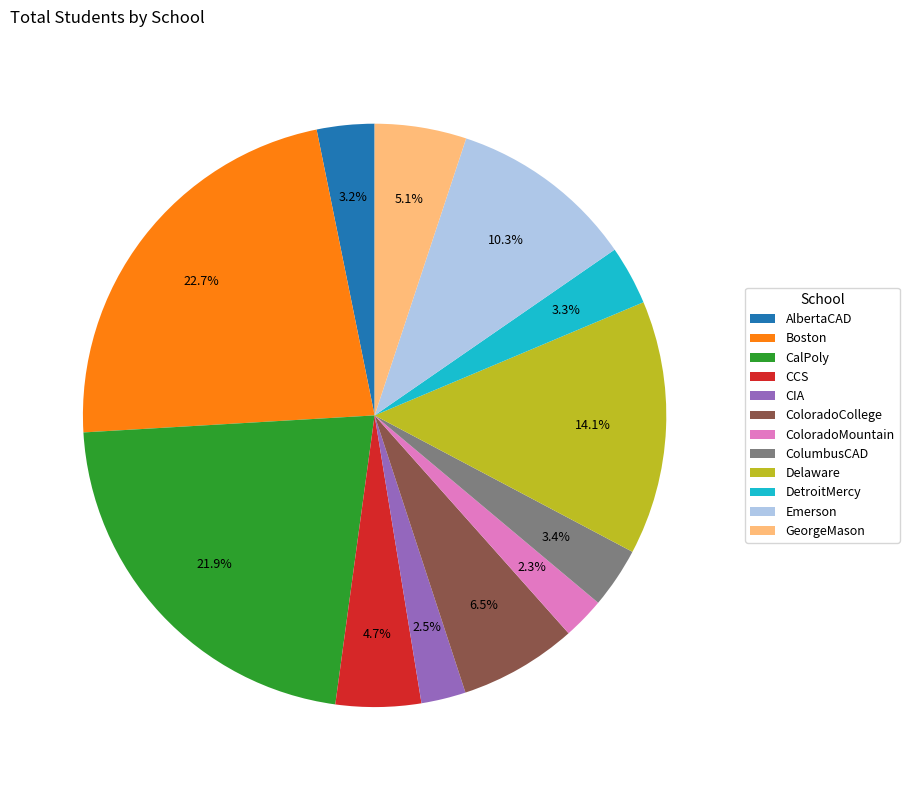

Is AlbertaCAD the majority of the pie?

No